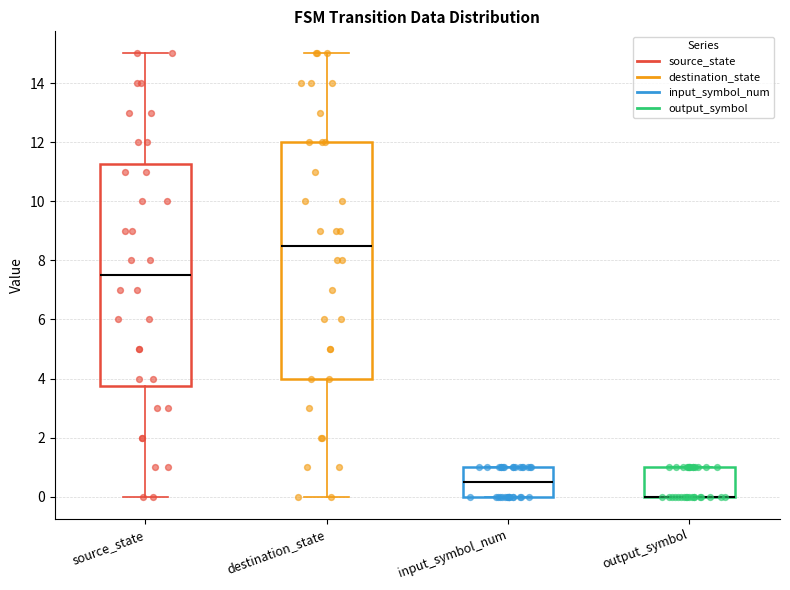

Reading left to right, transcribe this box plot: for each box, give where its median line is, the range the box spans, and where its two whiskers end, as read against the y-axis. The values are not printed on the chart, so give them approximately, as read against the axis.

source_state: median 7.6, box 3.8 to 11.2, whiskers 0.0 to 15.0
destination_state: median 8.6, box 4.0 to 12.0, whiskers 0.0 to 15.0
input_symbol_num: median 0.6, box 0.0 to 1.0, whiskers 0.0 to 1.0
output_symbol: median 0.0 (drawn on the box's lower edge), box 0.0 to 1.0, whiskers 0.0 to 1.0